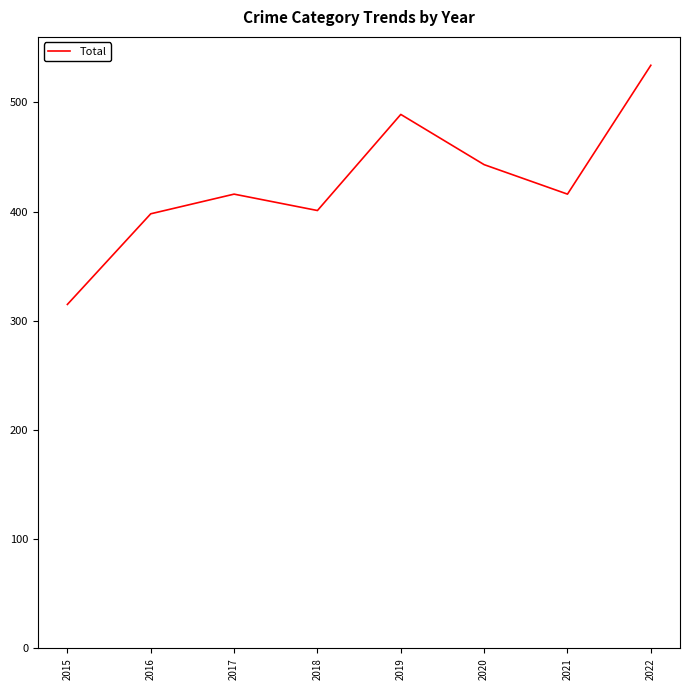

Approximately how many times larger is the value at 2017 compared to 2016?

1.0